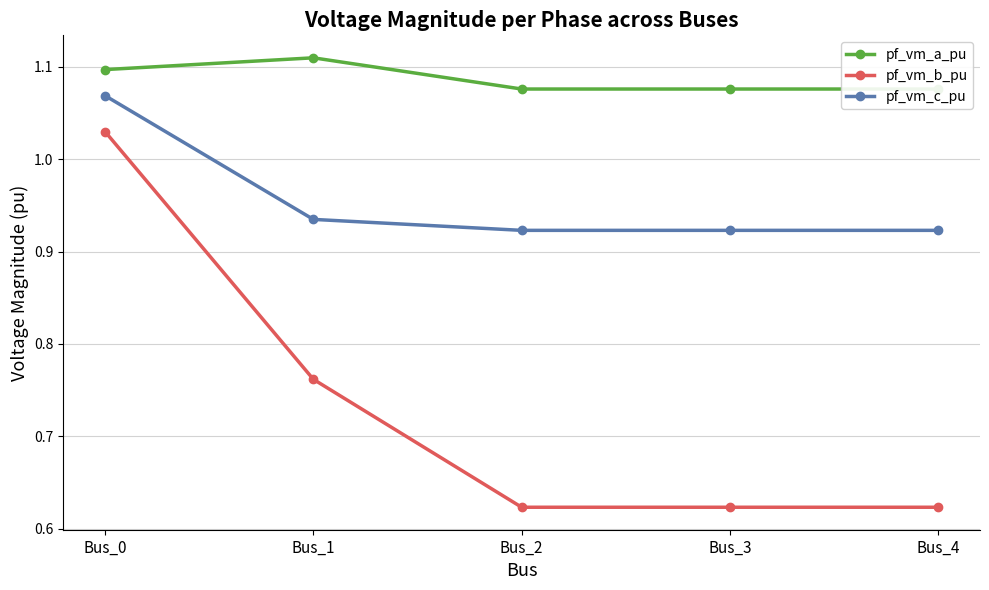

At which category is the sum across all series the highest?

Bus_0